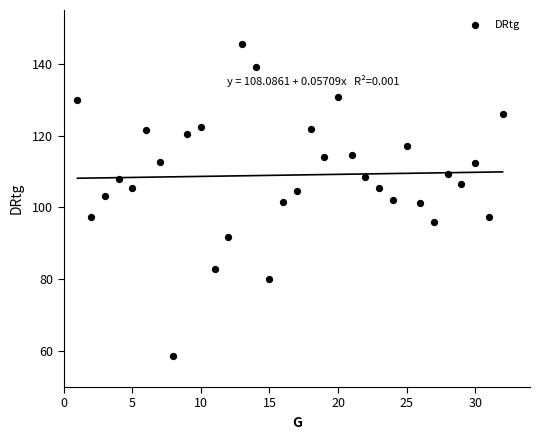

What is the range of X values (max minus min)?

31.0